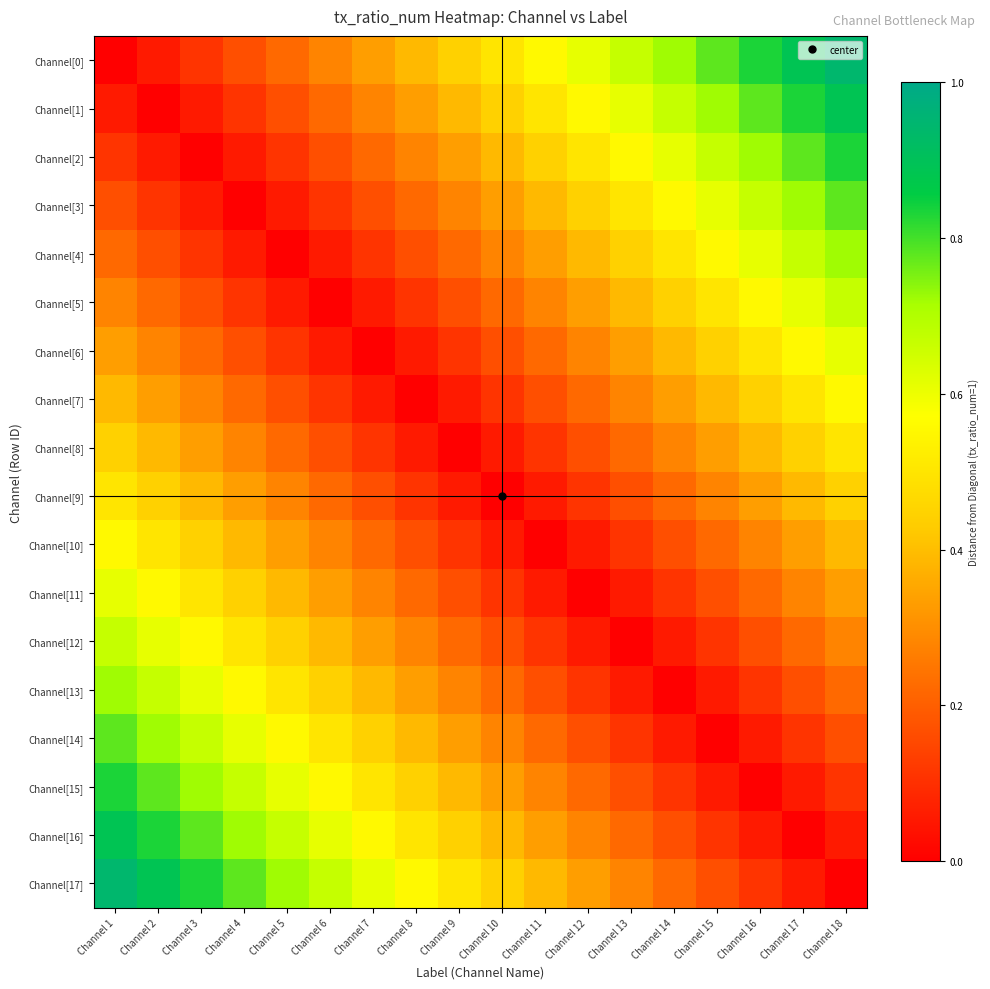

Which series has the largest range (max minus min)?

Channel[0]